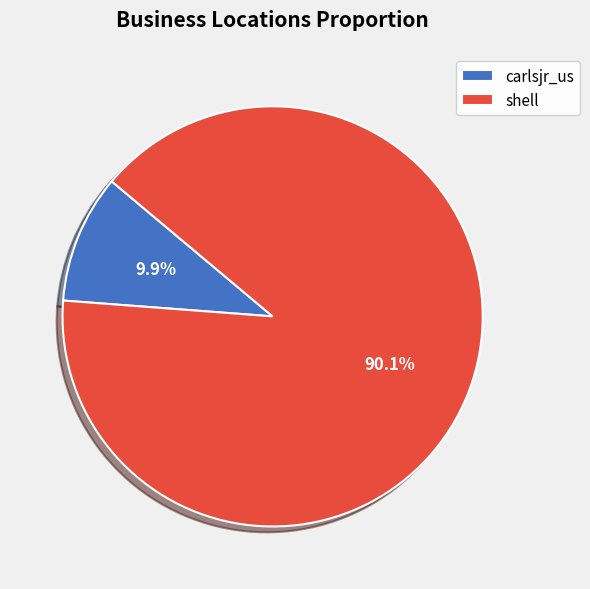

The shell slice represents 90% of the pie. True or false?

True